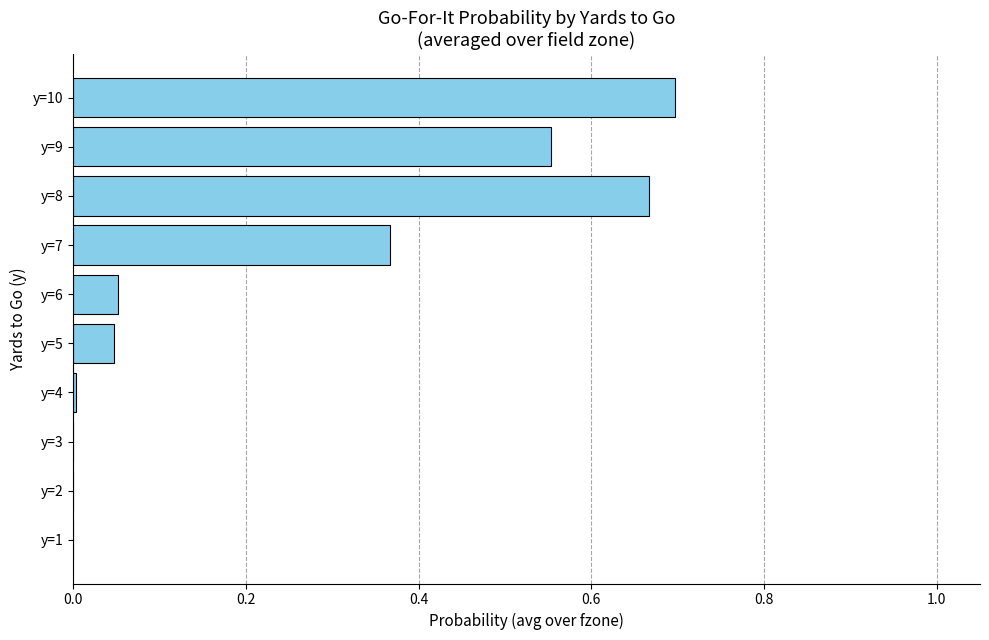

At which category does the chart reach its peak across all series?

y=10